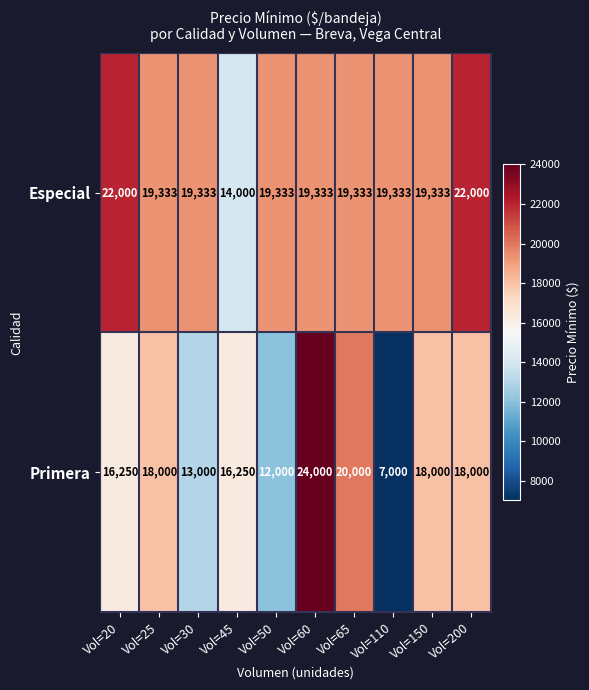

What is the total value across all series at Vol=50?

31333